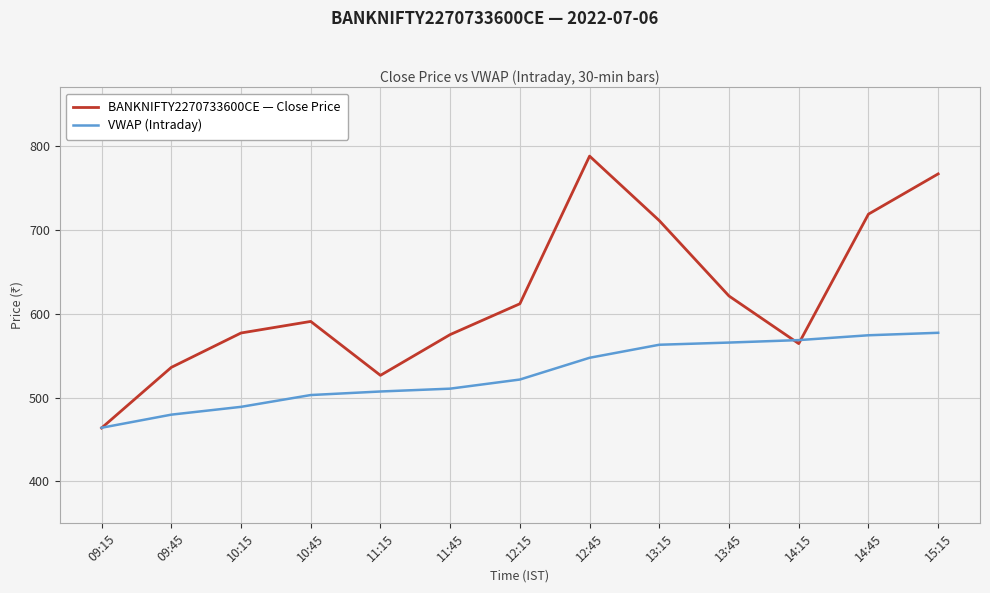

How many lines are shown in the chart?

2